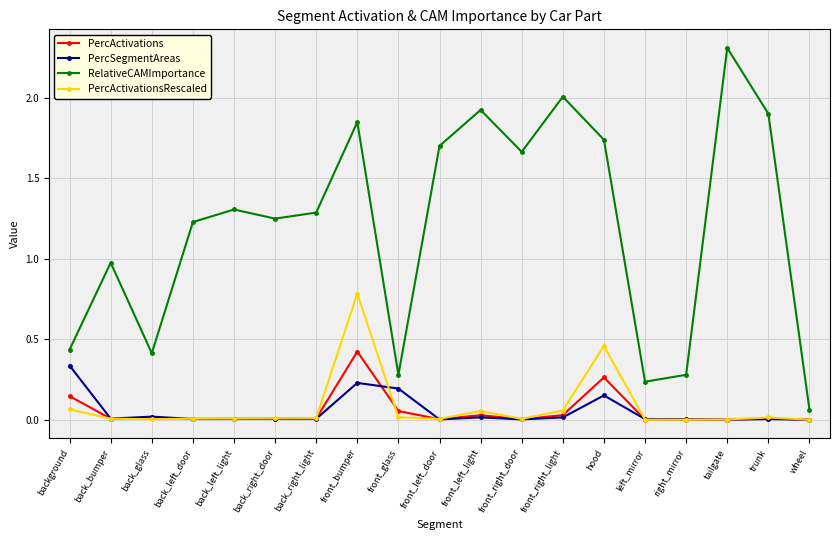

The PercSegmentAreas series shows 0.0 at left_mirror. True or false?

True